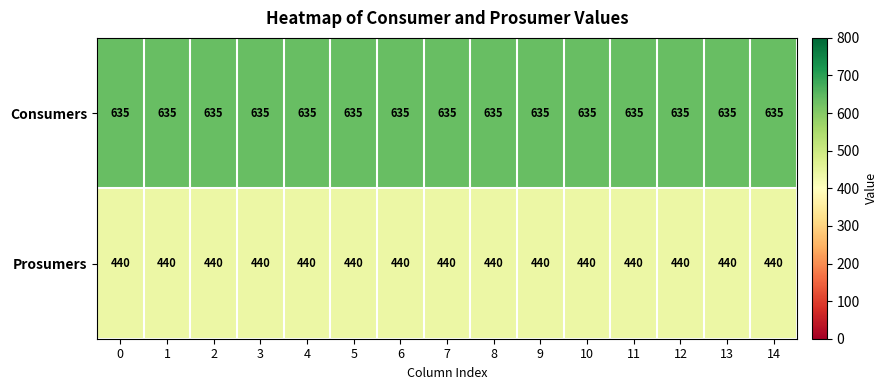

The Prosumers series shows 440 at 8. True or false?

True